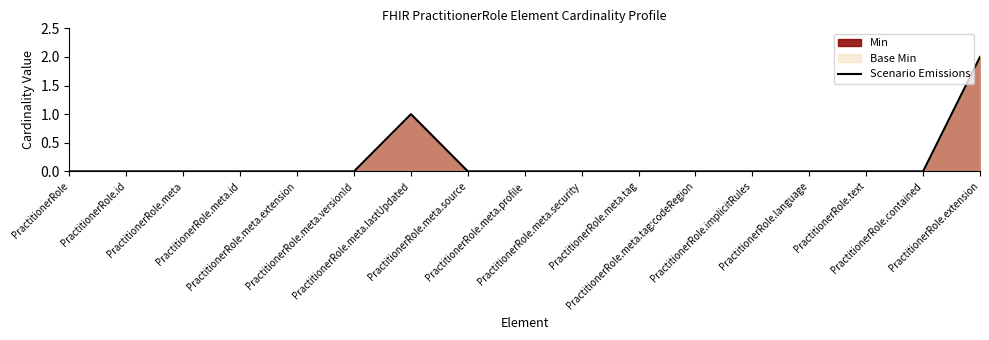

Rank the categories by value from highest to lowest.

PractitionerRole.extension, PractitionerRole.meta.lastUpdated, PractitionerRole, PractitionerRole.id, PractitionerRole.meta, PractitionerRole.meta.id, PractitionerRole.meta.extension, PractitionerRole.meta.versionId, PractitionerRole.meta.source, PractitionerRole.meta.profile, PractitionerRole.meta.security, PractitionerRole.meta.tag, PractitionerRole.meta.tag:codeRegion, PractitionerRole.implicitRules, PractitionerRole.language, PractitionerRole.text, PractitionerRole.contained